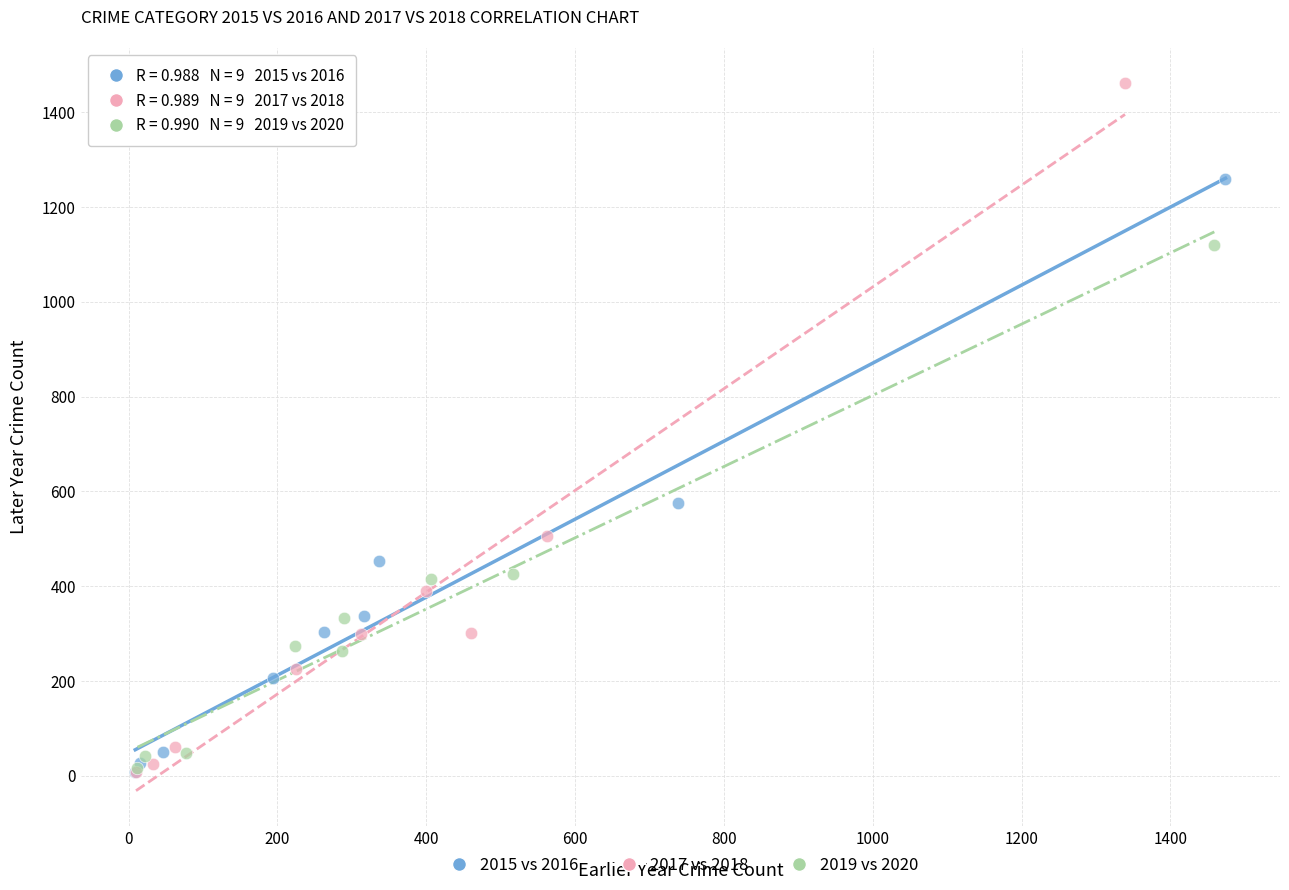

What are all the series names shown in the legend?

2015 vs 2016, 2017 vs 2018, 2019 vs 2020